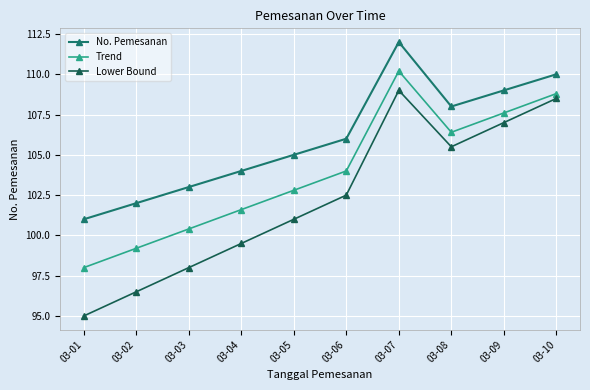

At which category does Trend reach its first local peak?

03-07